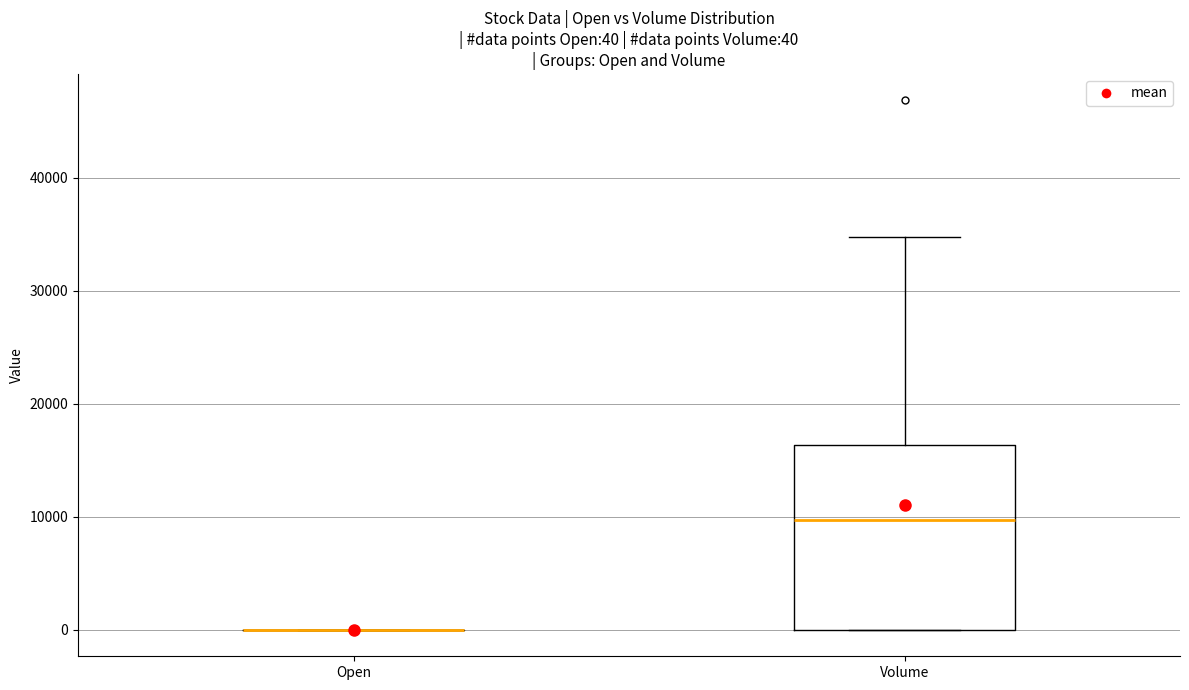

Comparing the boxes themselves (not the whiskers), which one is the tallest?

Volume